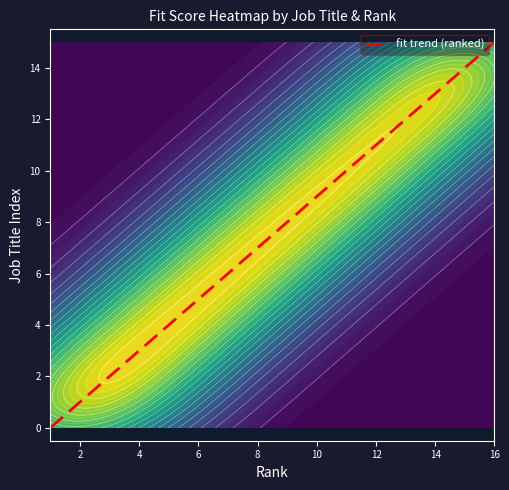

What is the maximum value for fit trend (ranked)?

15